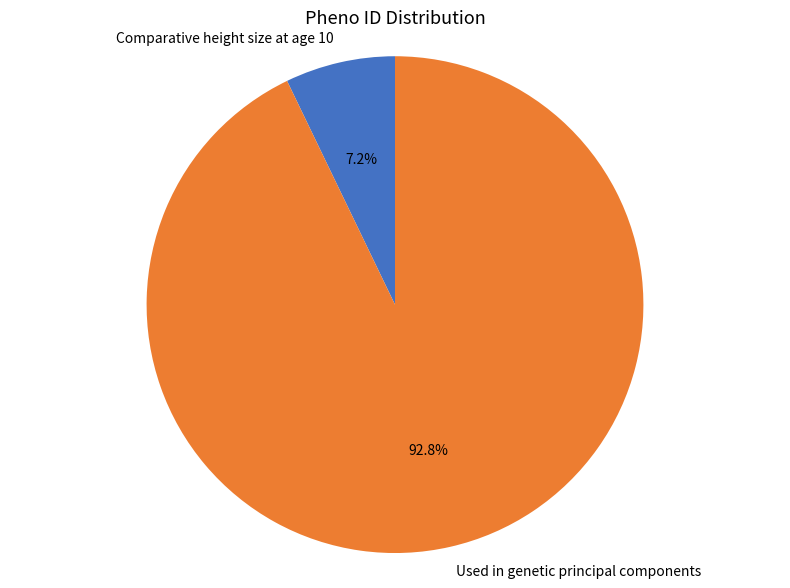

To the nearest percent, what is the difference between the largest and smallest slice percentages?

86%